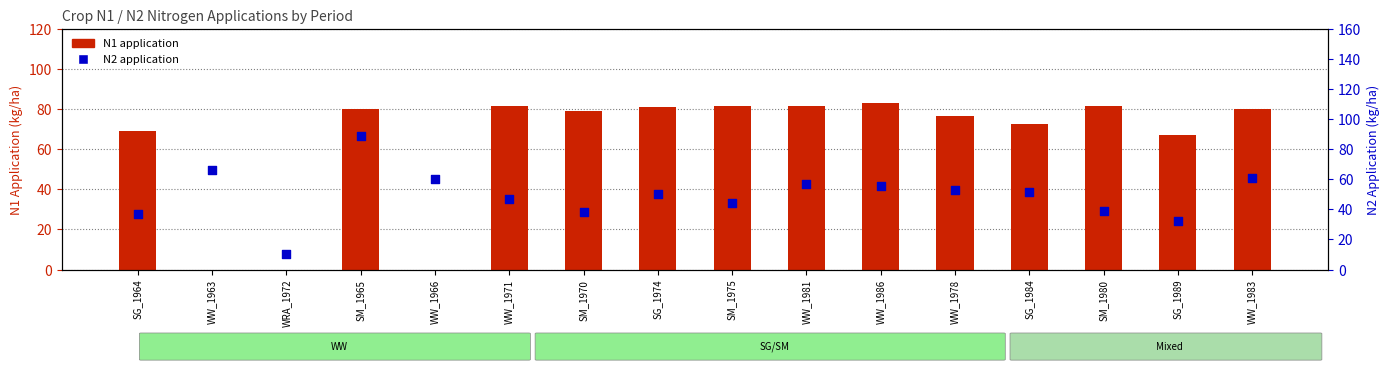

At how many categories does at least one series exceed 87?

1